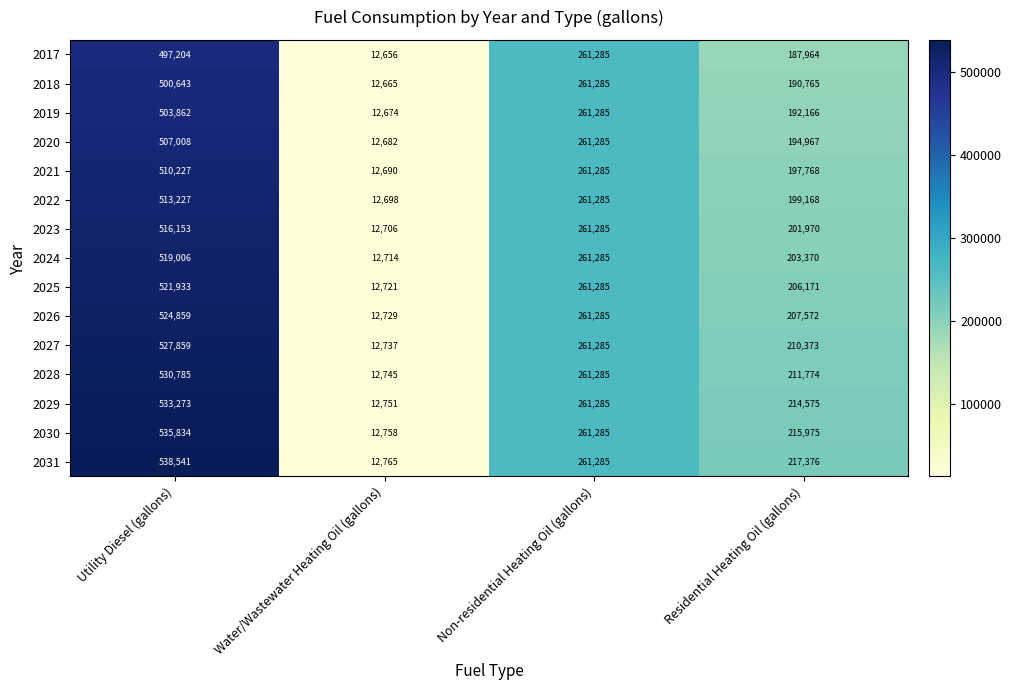

The value of 2030 at Residential Heating Oil (gallons) is 215975. True or false?

True